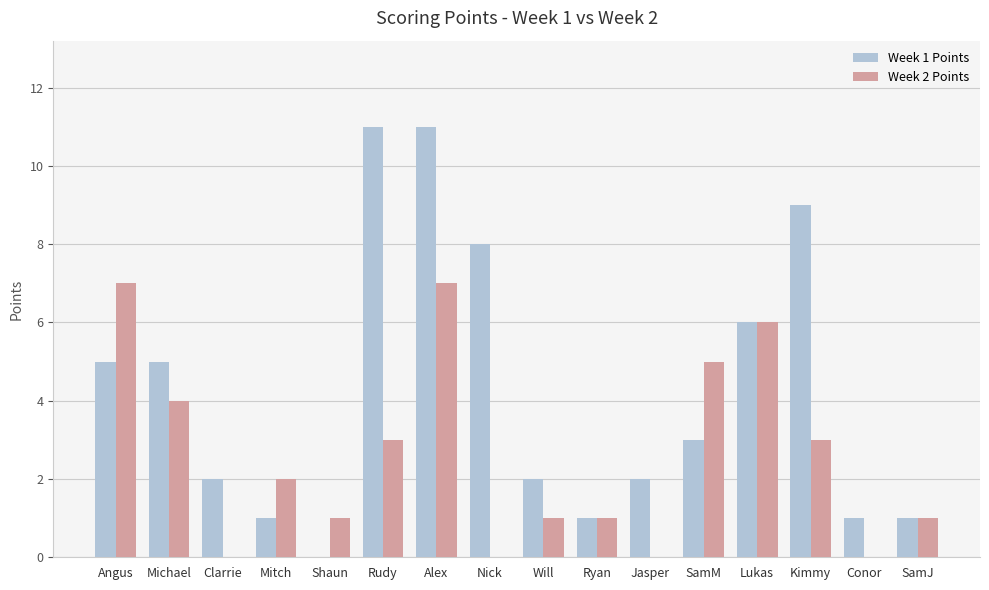

Is the value of Week 1 Points at Jasper greater than the value of Week 2 Points at SamJ?

Yes